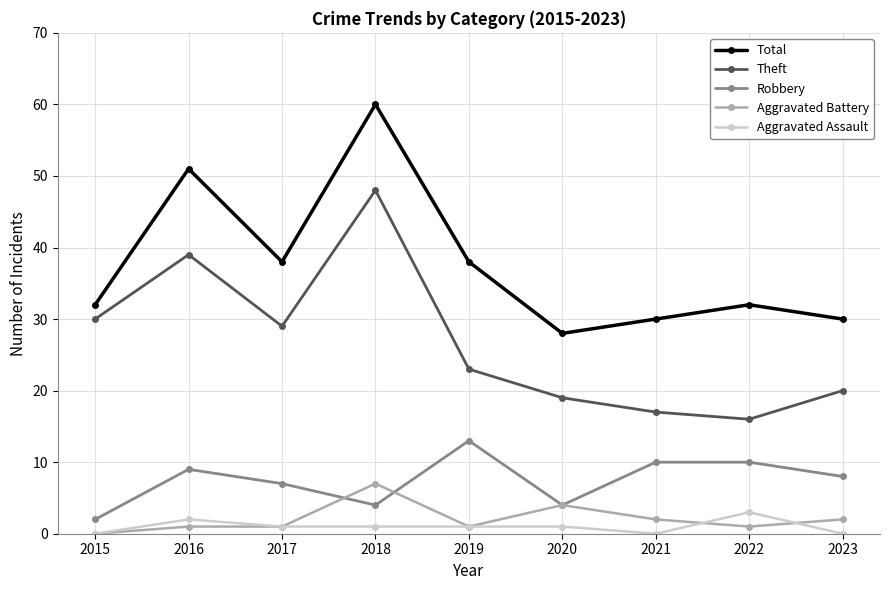

True or false: Theft and Robbery intersect in this chart.

False